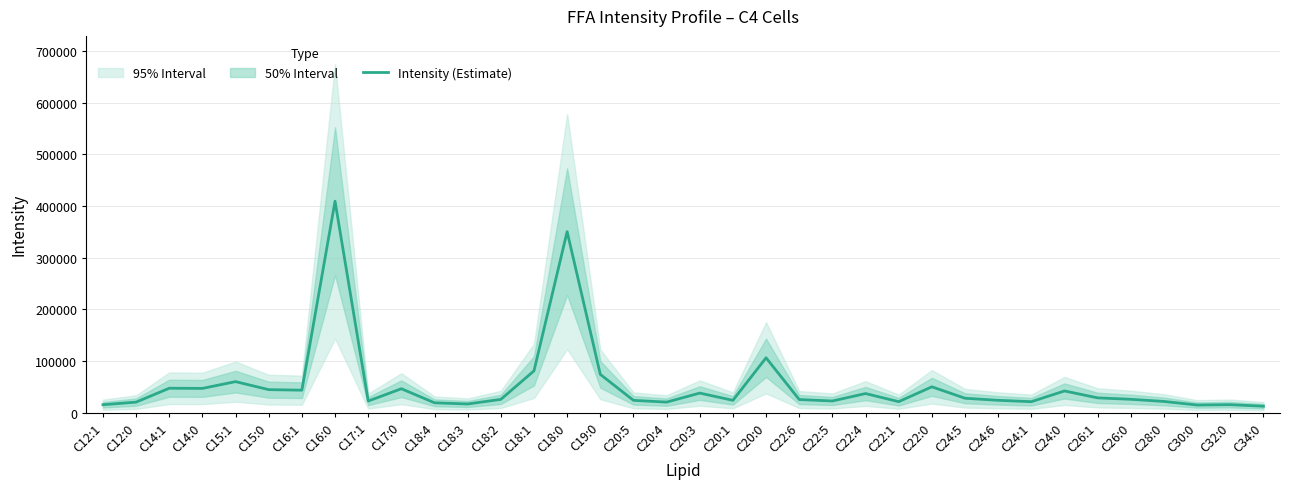

What position from the left is C17:0?

10